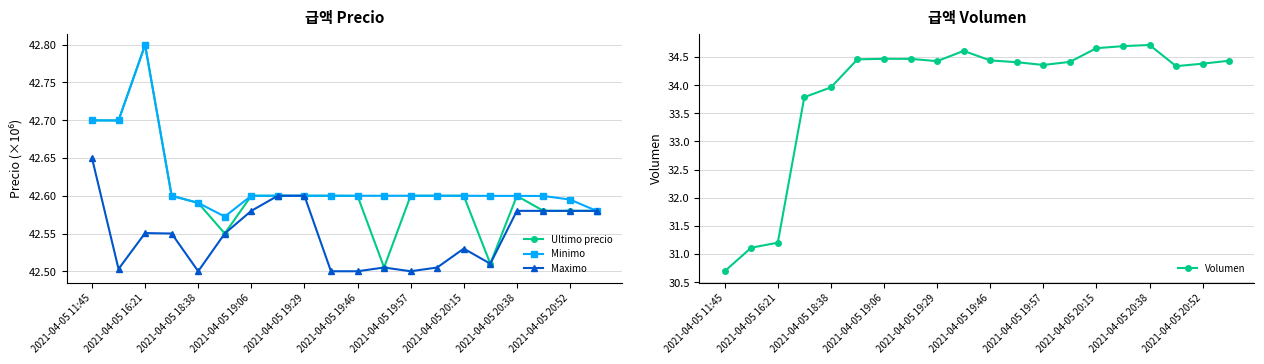

List the series in order of their peak value, highest first.

Ultimo precio, Minimo, Maximo, Volumen